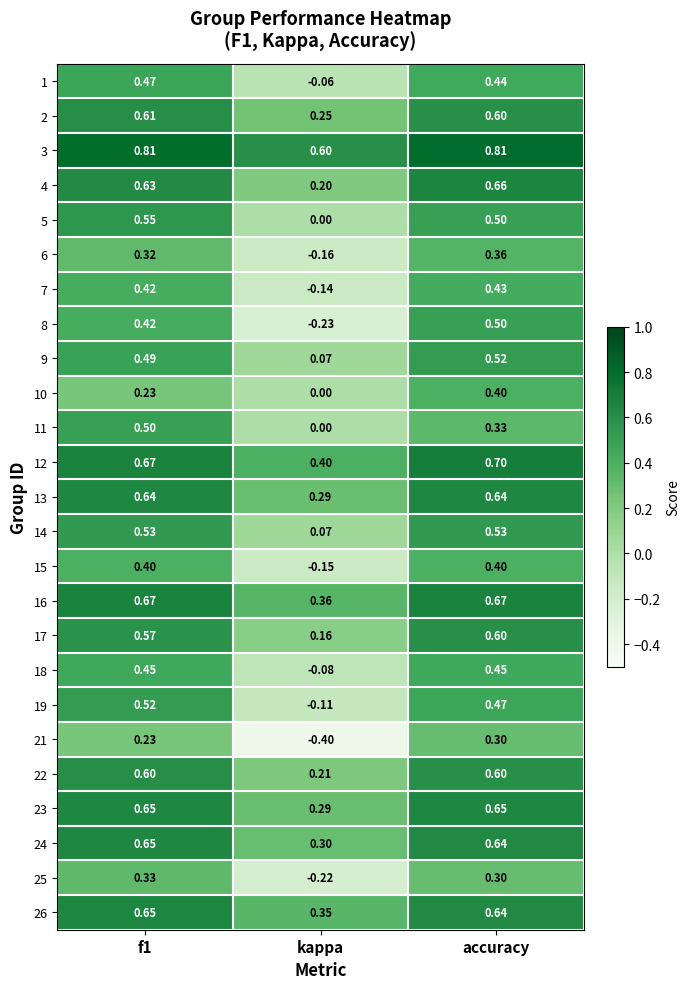

Where is 9 nearest to the value 0?

kappa